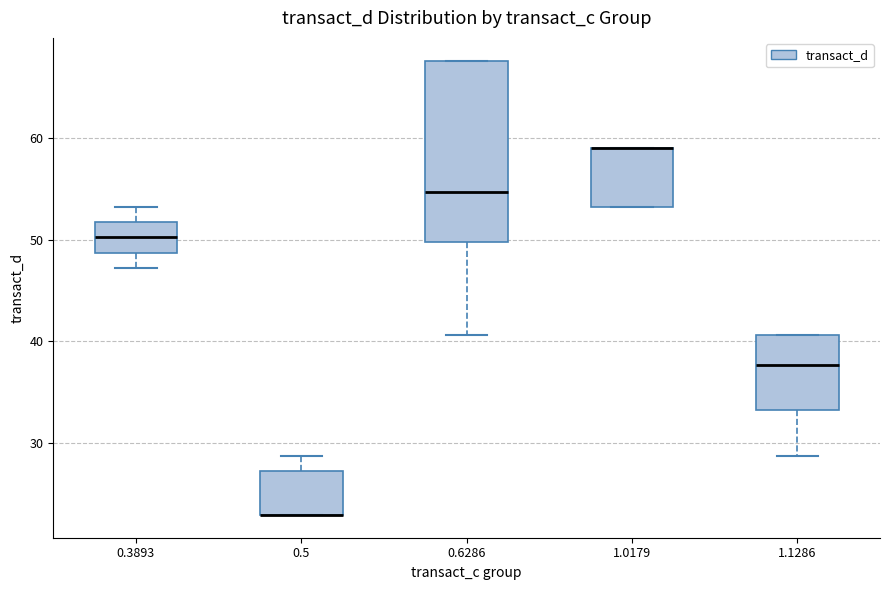

Where does the upper whisker of the box at x = 0.5 end on the y-axis? The values are not printed on the chart, so give them approximately, as read against the axis.

29